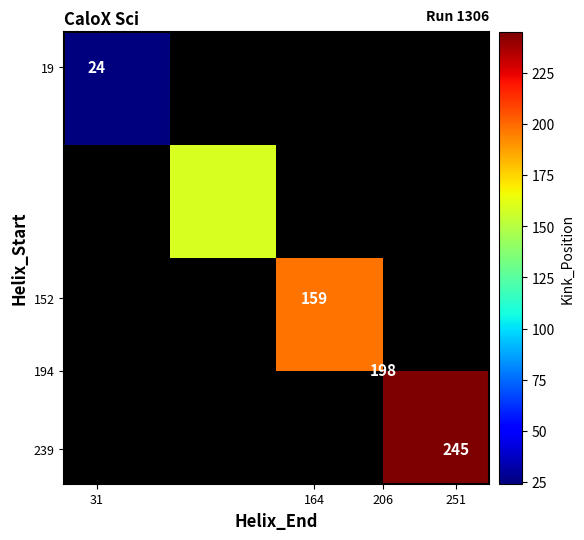

At how many categories does at least one series exceed 29?

3